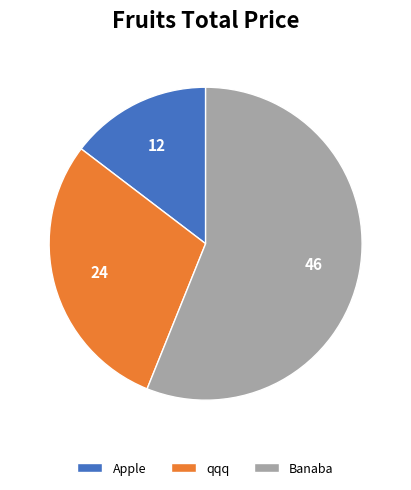

True or false: qqq accounts for 29% of the total.

True